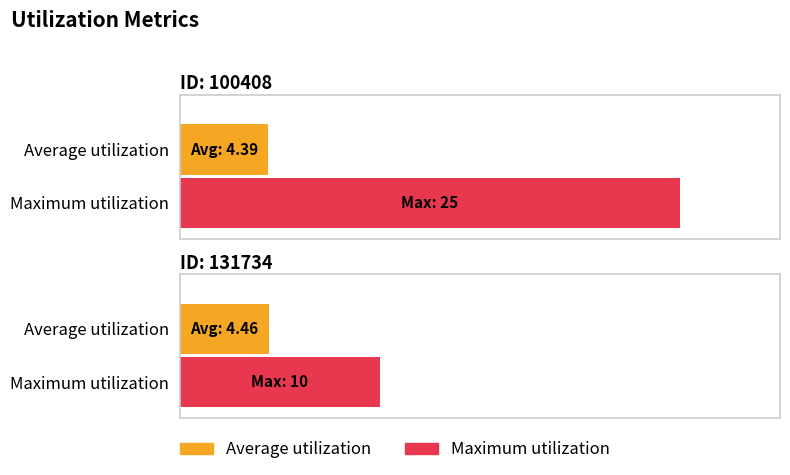

The Maximum utilization series shows 10.0 at 131734. True or false?

True